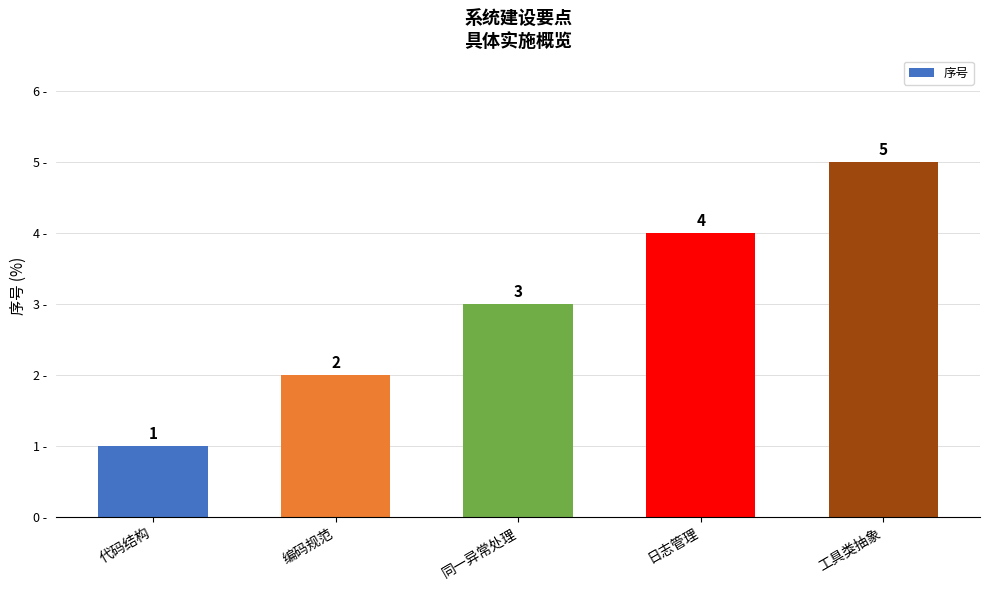

What is the label of the 3rd bar from the right?

同一异常处理